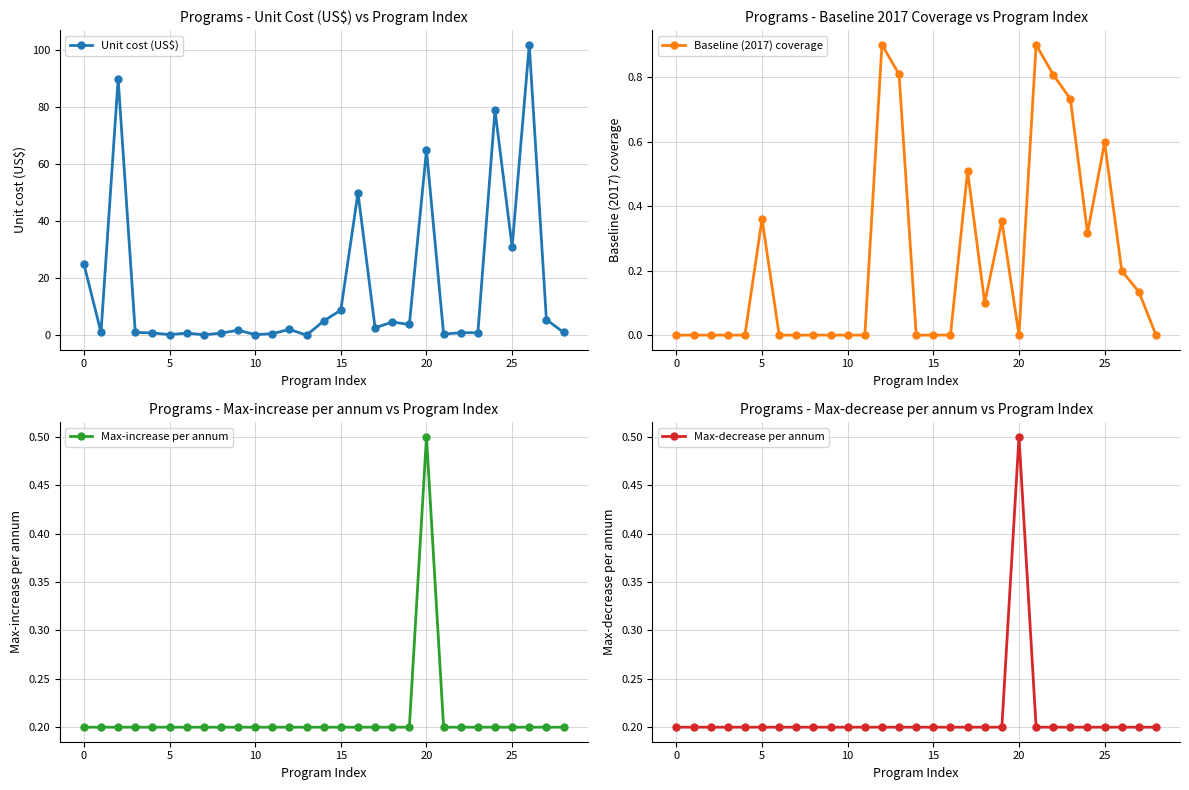

What is the label of the 12th point from the right?

17